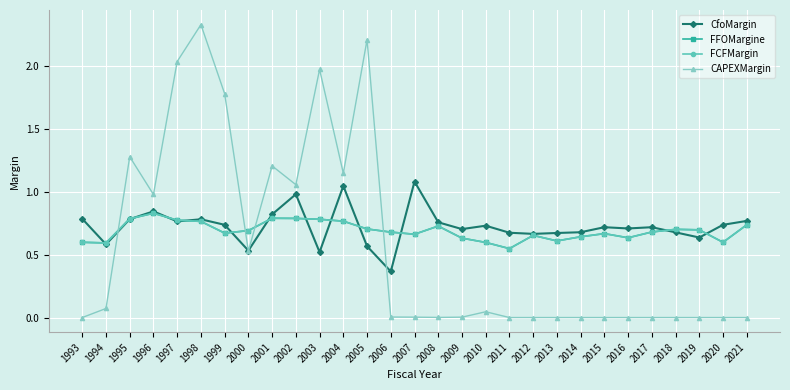

What is the average value of the FFOMargine series?

0.7